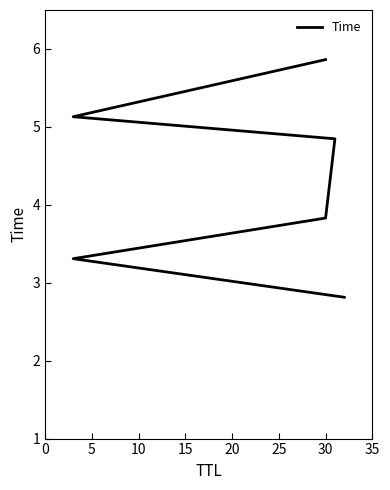

Which has a higher value, 20 or 5?

20